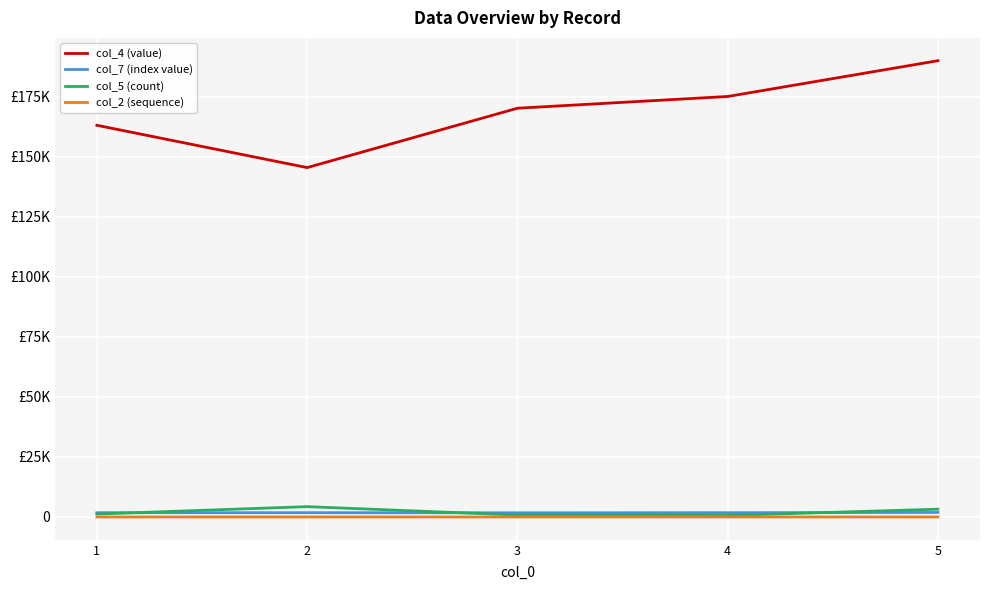

Is this an area chart (filled region under the line)?

No